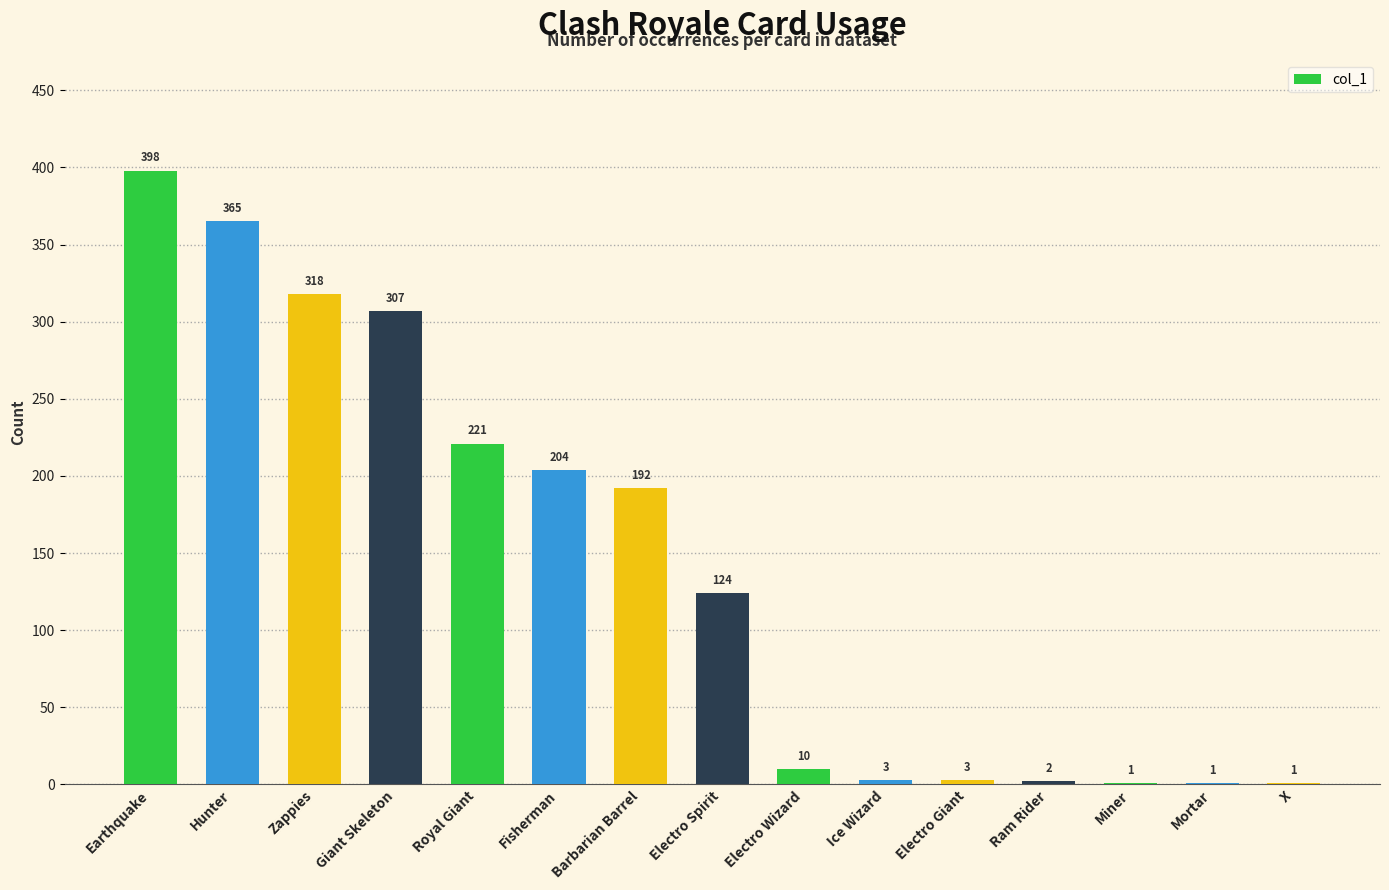

What is the sum of all values?

2150